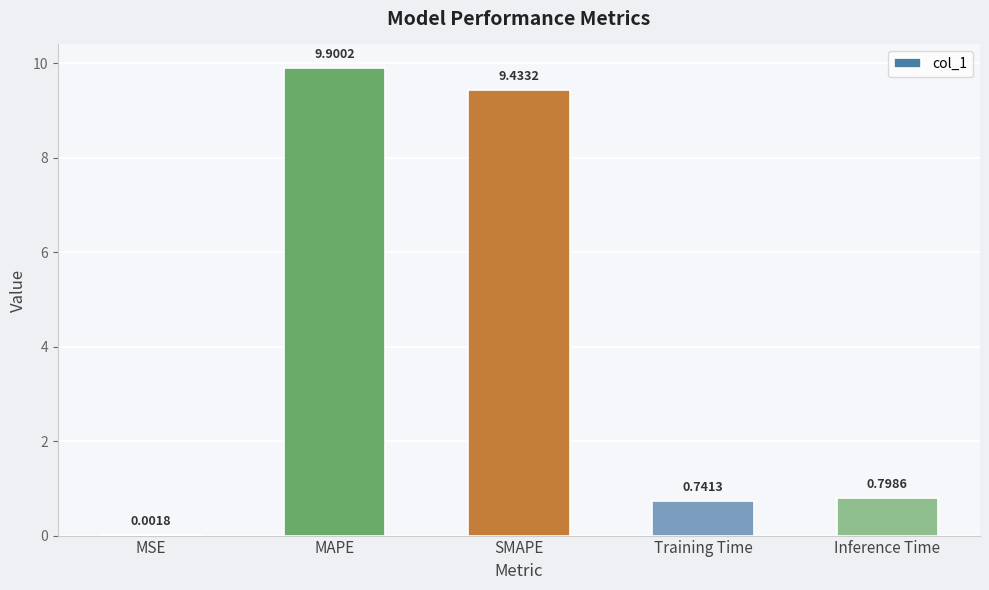

How many categories are shown in the chart?

5